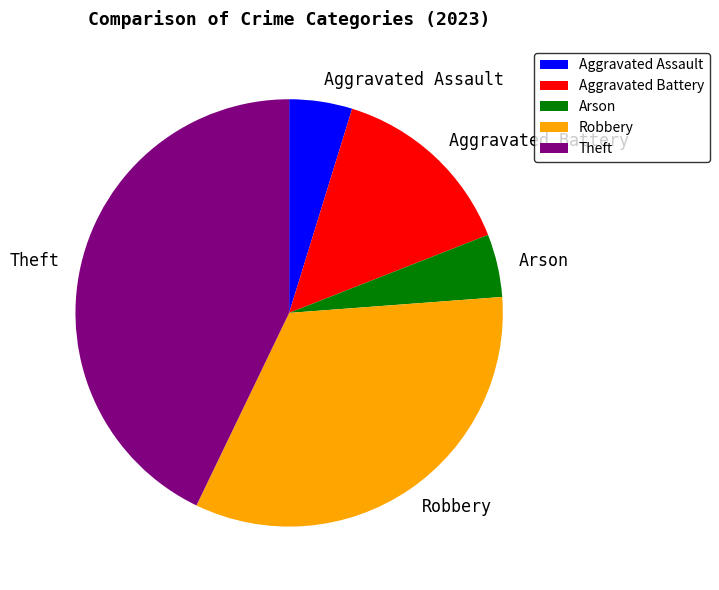

Is it true that Aggravated Battery is 6% of the pie?

False